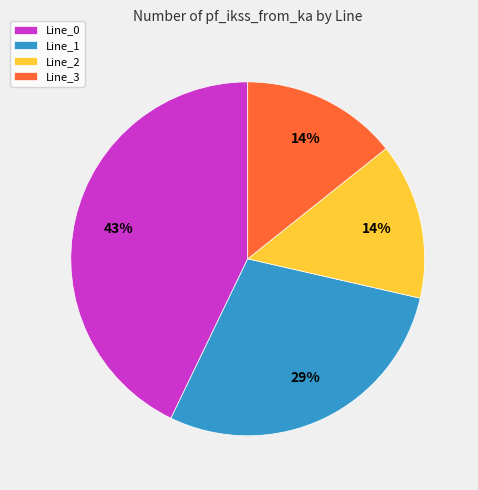

To the nearest percent, what percentage of the pie is Line_0?

43%